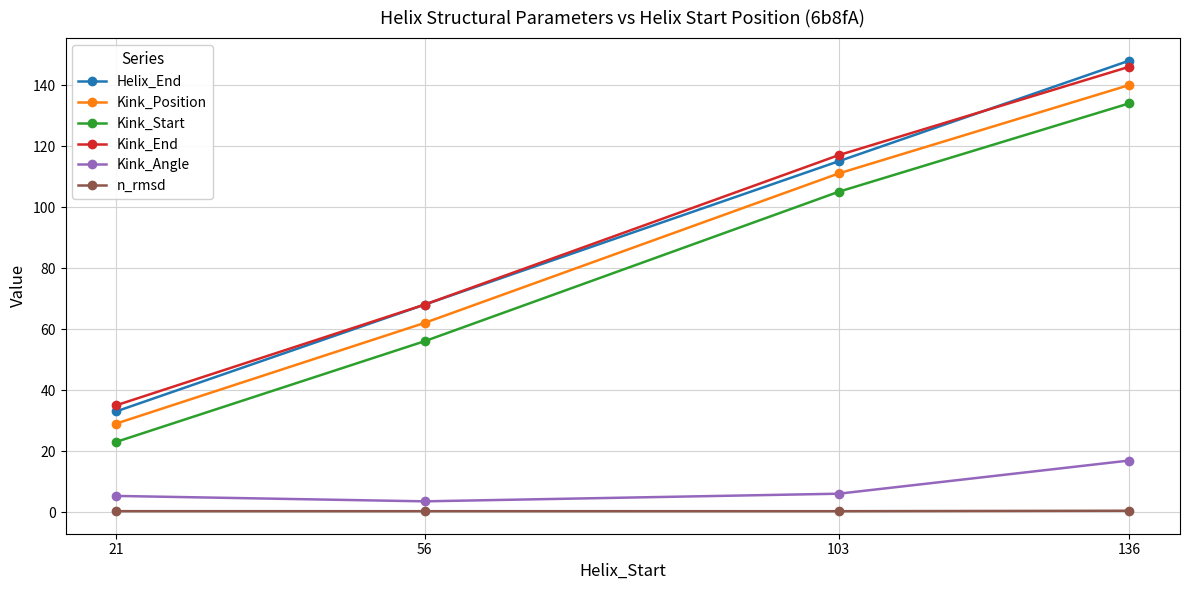

How many series are shown in this chart?

6